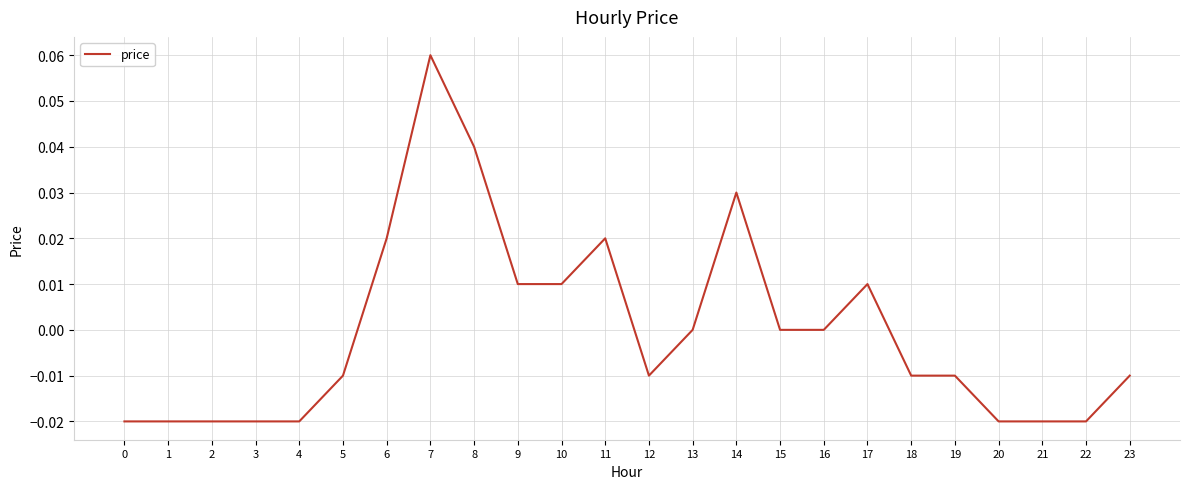

The chart shows a value of -0.0 at 0. True or false?

True